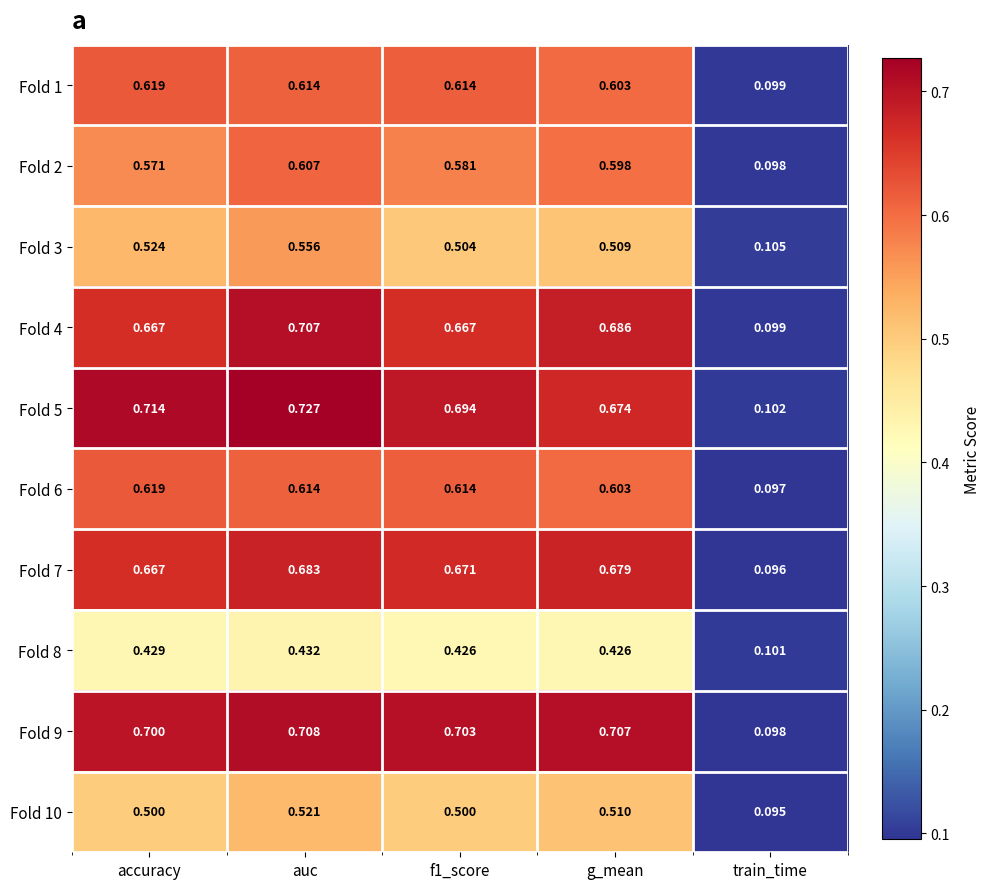

At which category does the chart reach its minimum across all series?

train_time